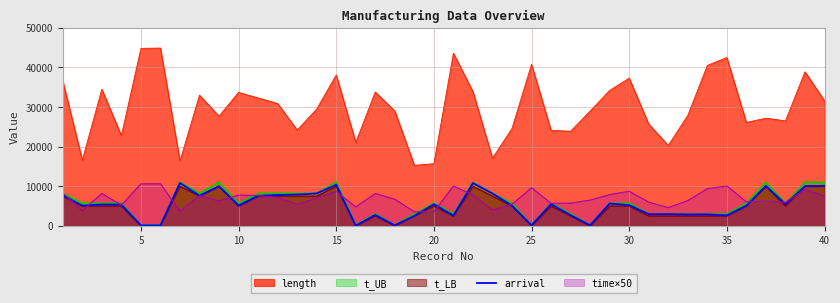

How many series are shown in this chart?

5